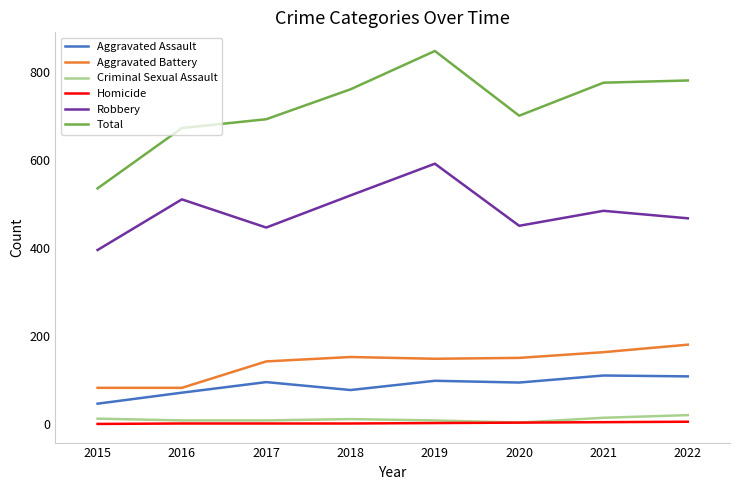

How many lines are shown in the chart?

6